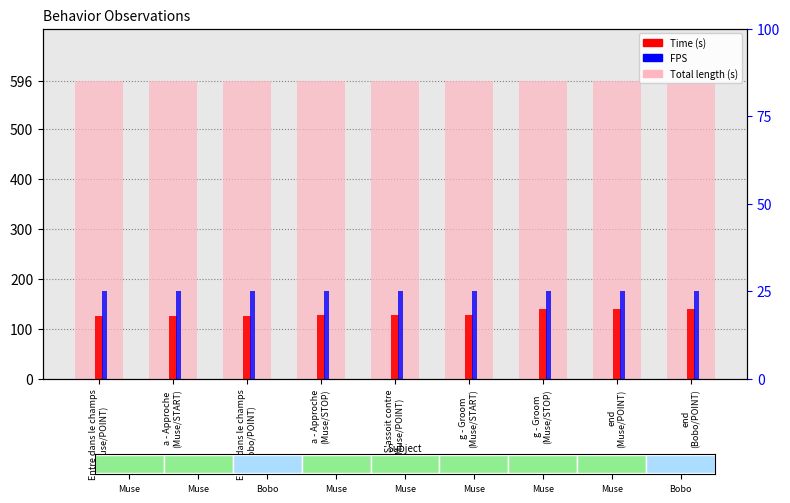

Which has a higher value, g - Groom
(Muse/START) or Entre dans le champs
(Muse/POINT)?

g - Groom
(Muse/START)